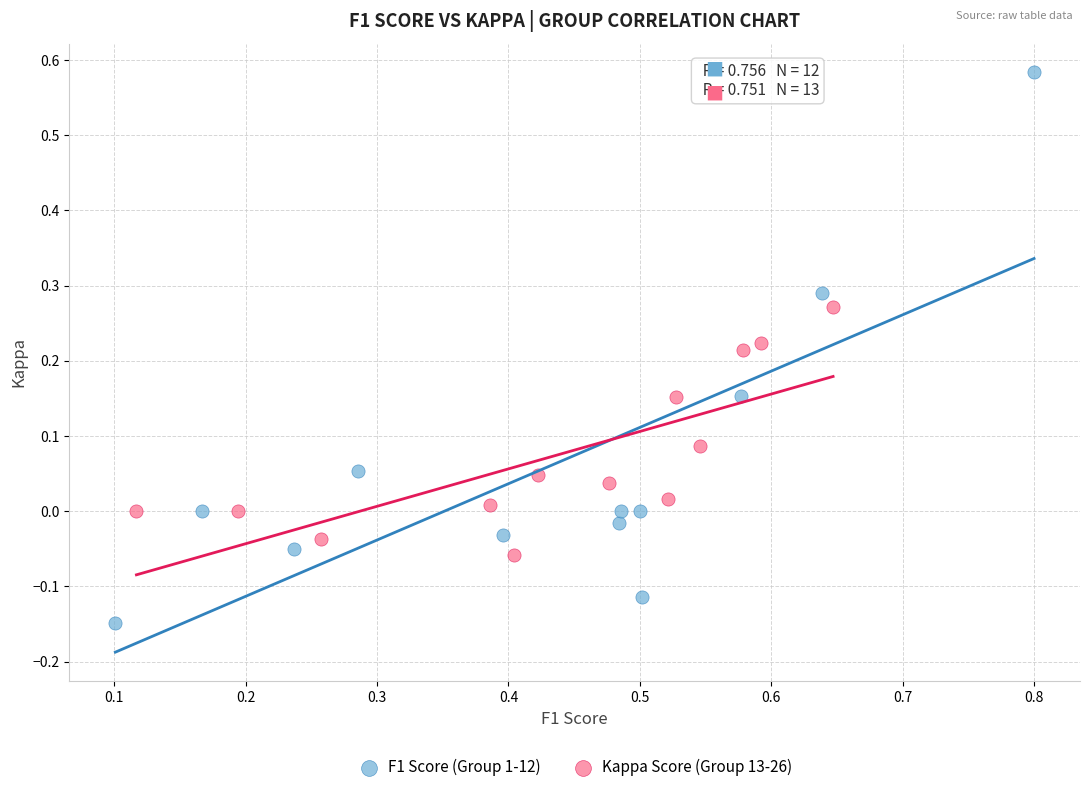

Which series reaches the maximum Y coordinate?

F1 Score (Group 1-12)